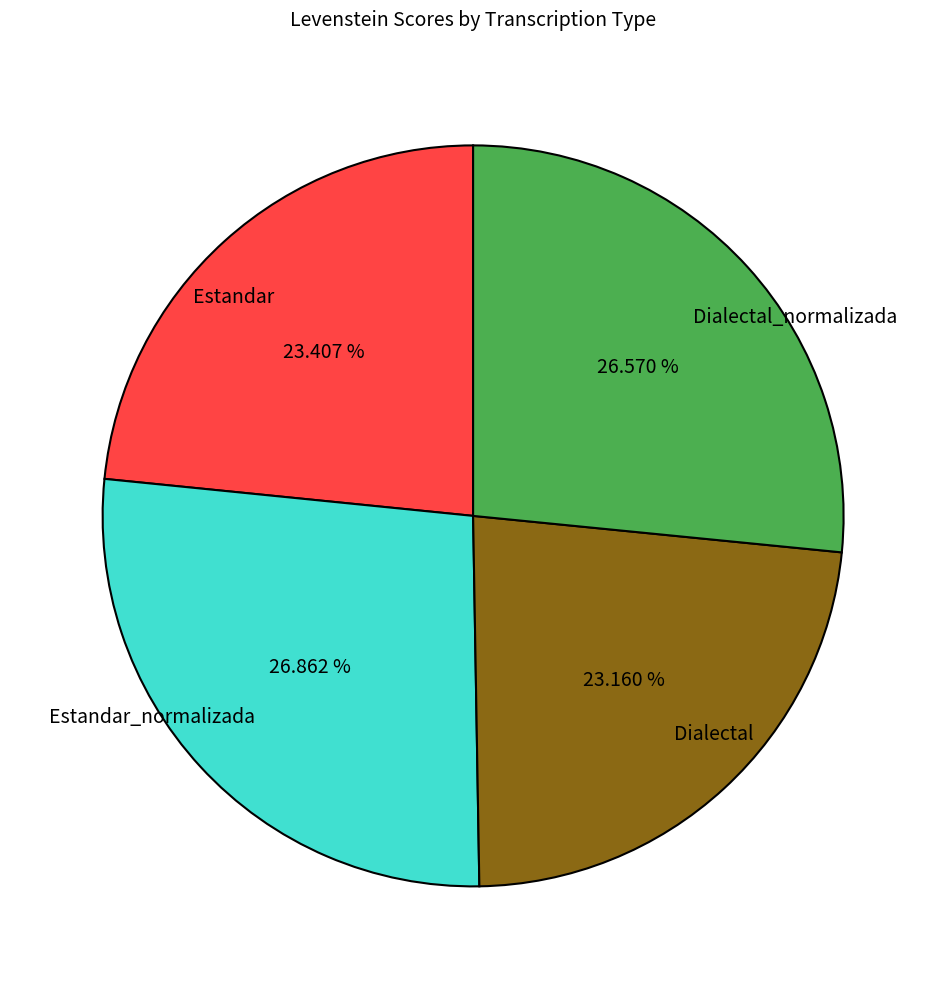

True or false: Estandar accounts for 10% of the total.

False